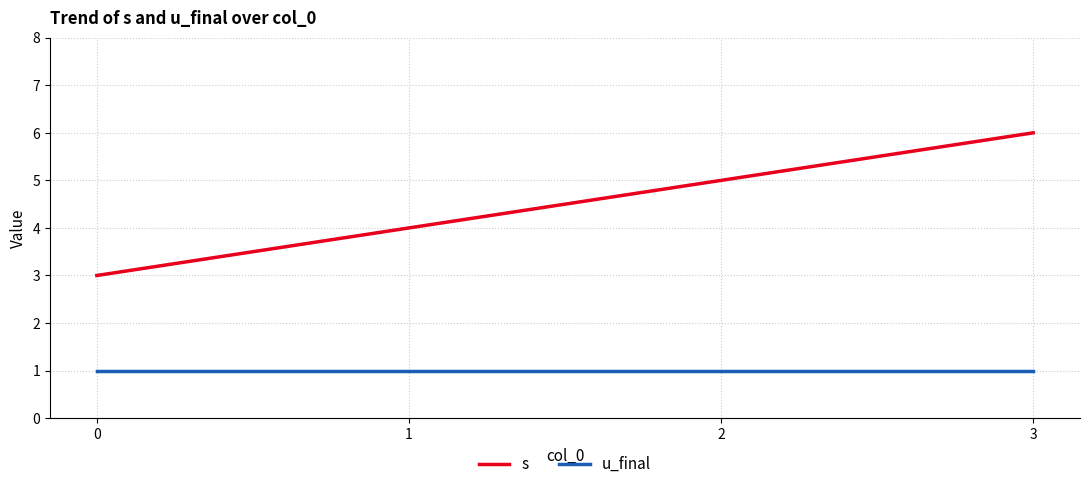

True or false: s has more than 1 points higher than both neighbors.

False